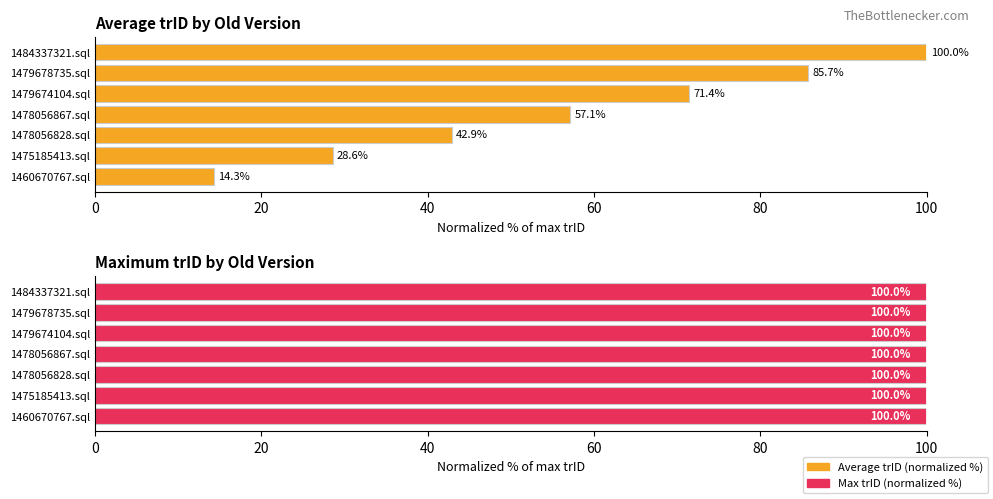

What is the difference between the highest and lowest values at 80?

70.6